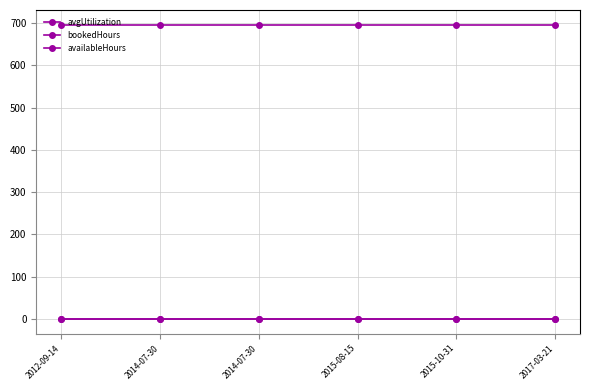

Does the chart have visible grid lines?

Yes